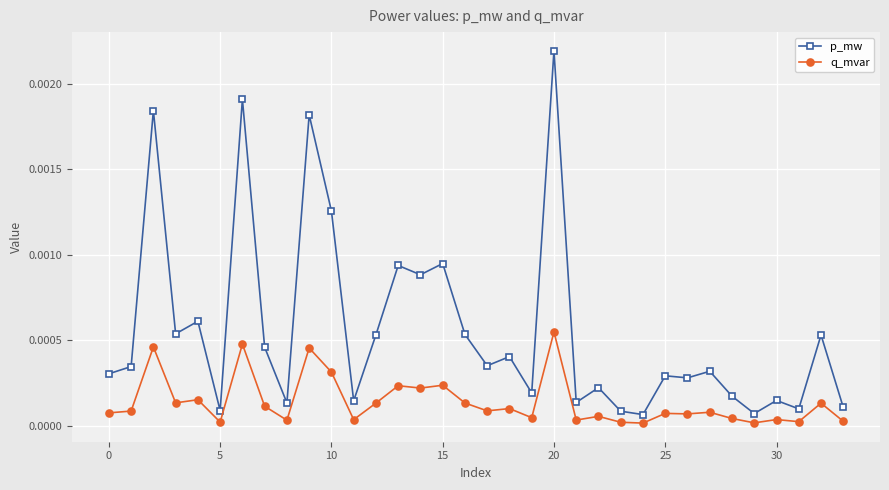

How many distinct data groups are displayed?

2